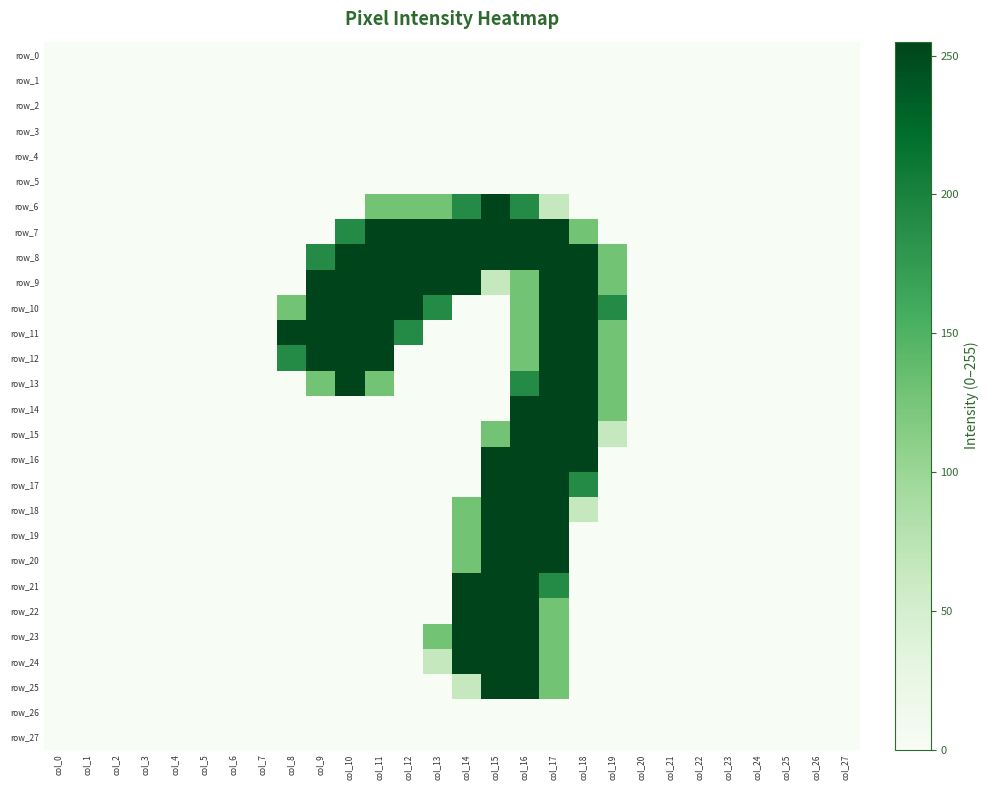

What is the sum of all row_8 values?

2614